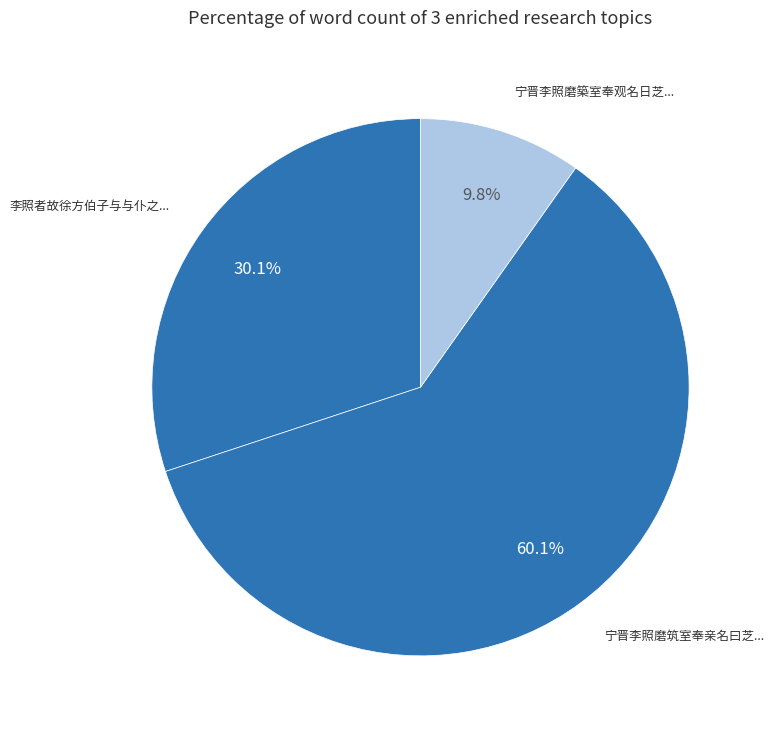

How many slices are in this pie chart?

3